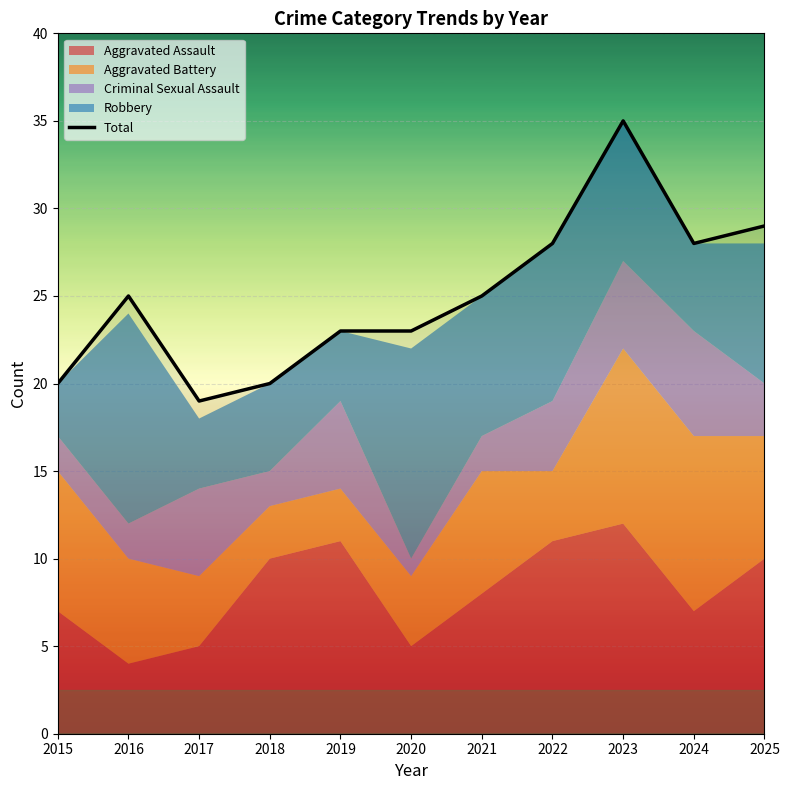

What is the value of the 6th point from the left?

23